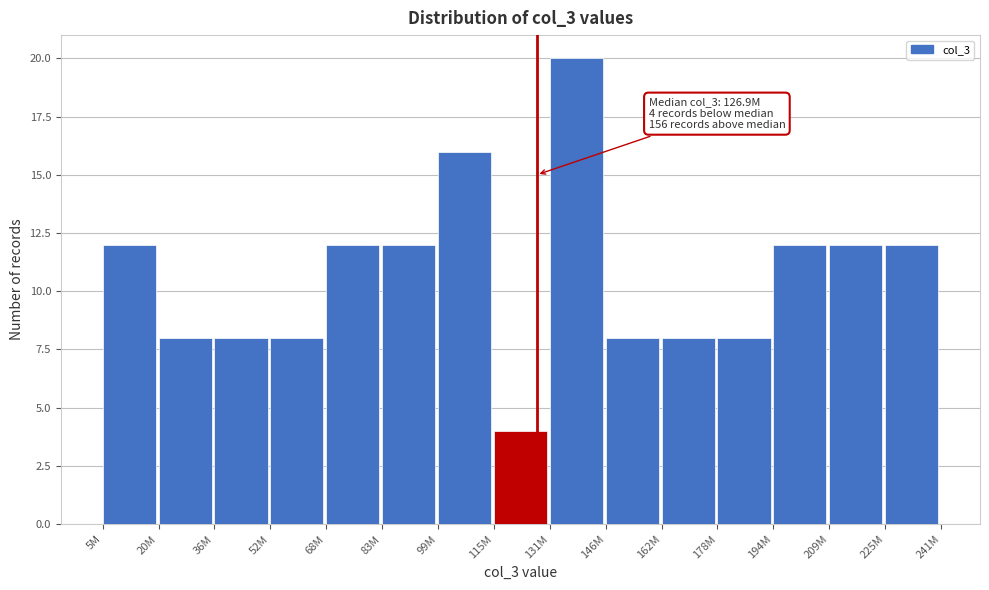

Reading right to left, extract all data points from this chart.

12	12	12	8	8	8	20	4	16	12	12	8	8	8	12